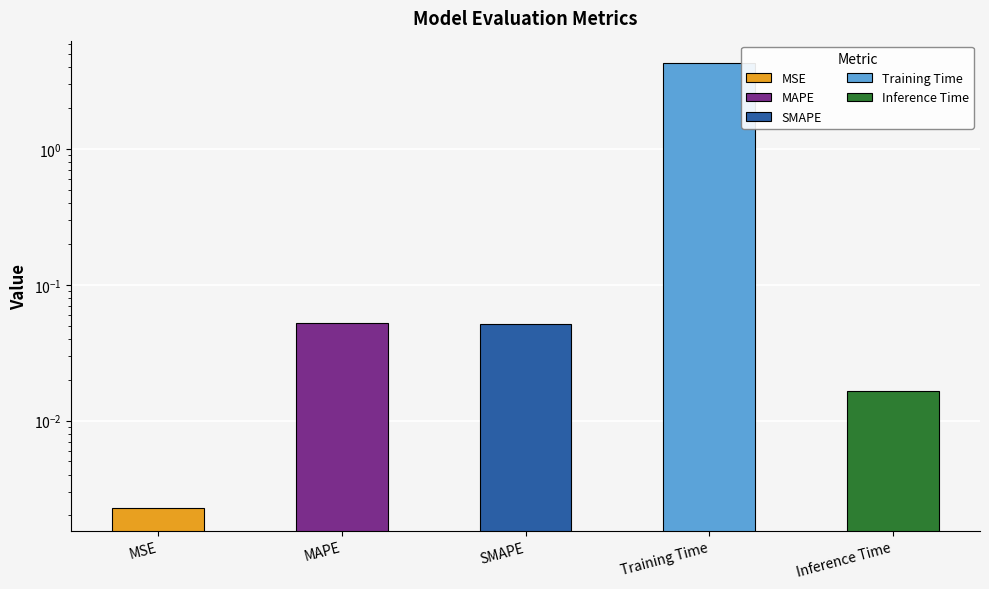

List the labels in order of value, largest first.

Training Time, MAPE, SMAPE, Inference Time, MSE